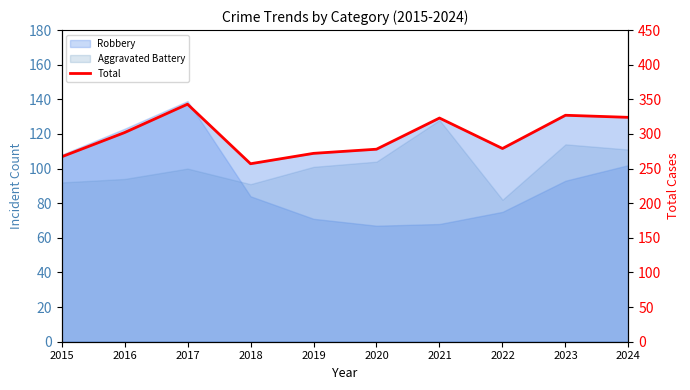

What is the difference between the values at 2018 and 2019?

15